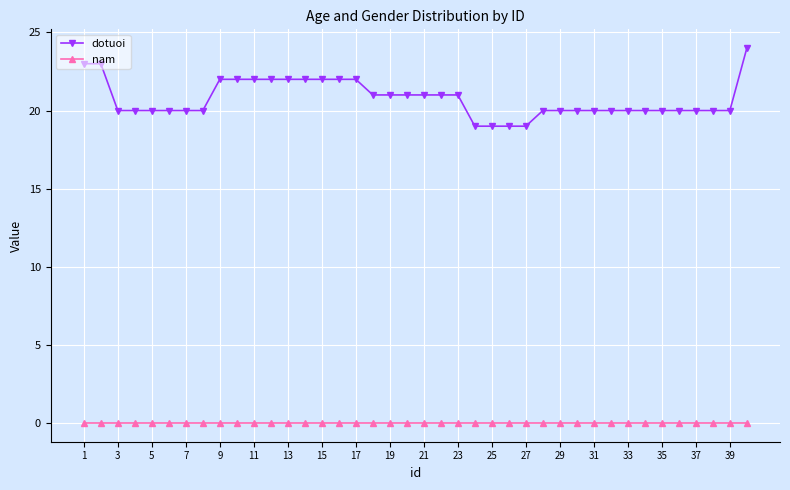

List the series in order of their peak value, highest first.

dotuoi, nam